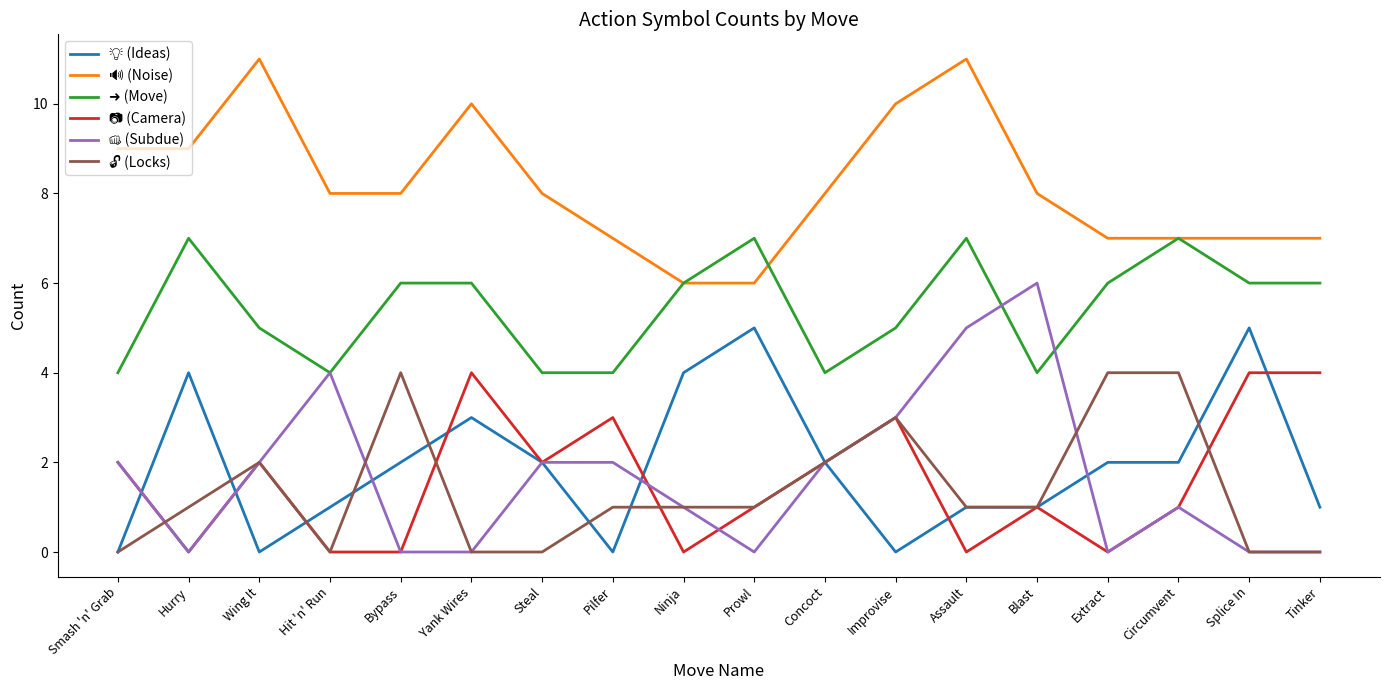

Is this an area chart (filled region under the line)?

No